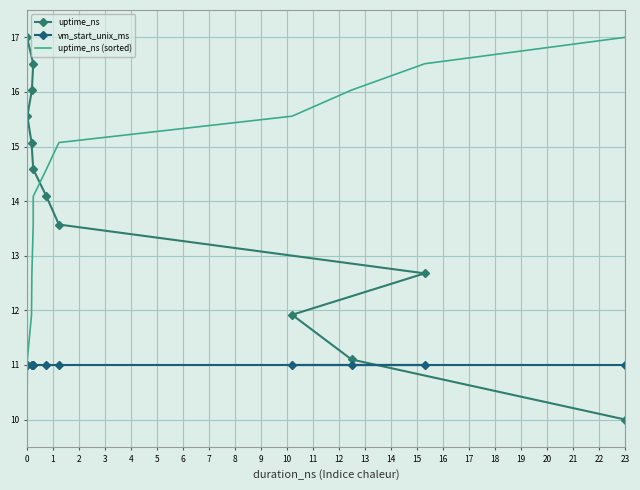

What are all the series names shown in the legend?

uptime_ns, vm_start_unix_ms, uptime_ns (sorted)